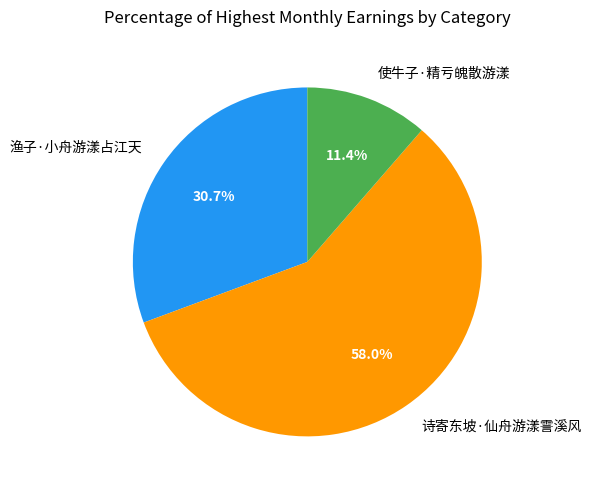

What is the majority slice?

诗寄东坡·仙舟游漾霅溪风